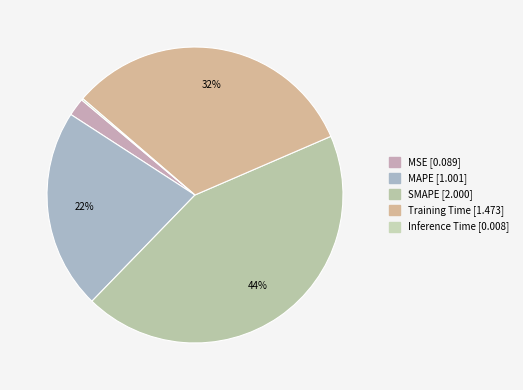

Which slice is the smallest?

Inference Time